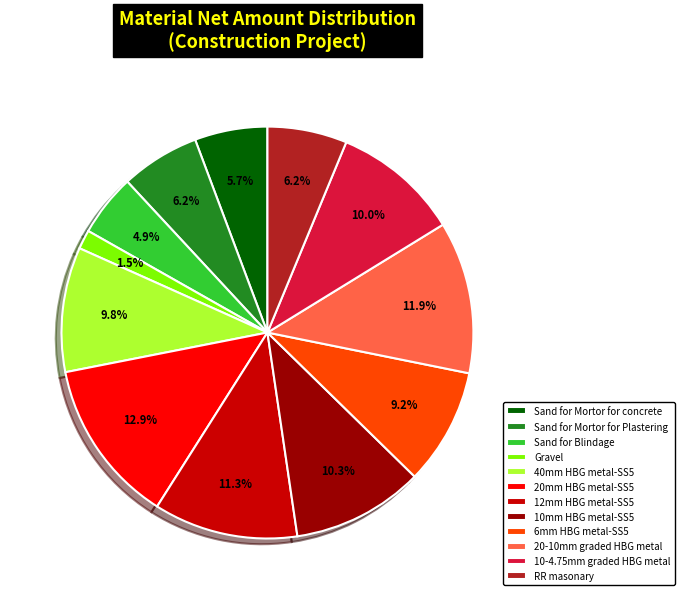

Between RR masonary and 20-10mm graded HBG metal, which is larger?

20-10mm graded HBG metal